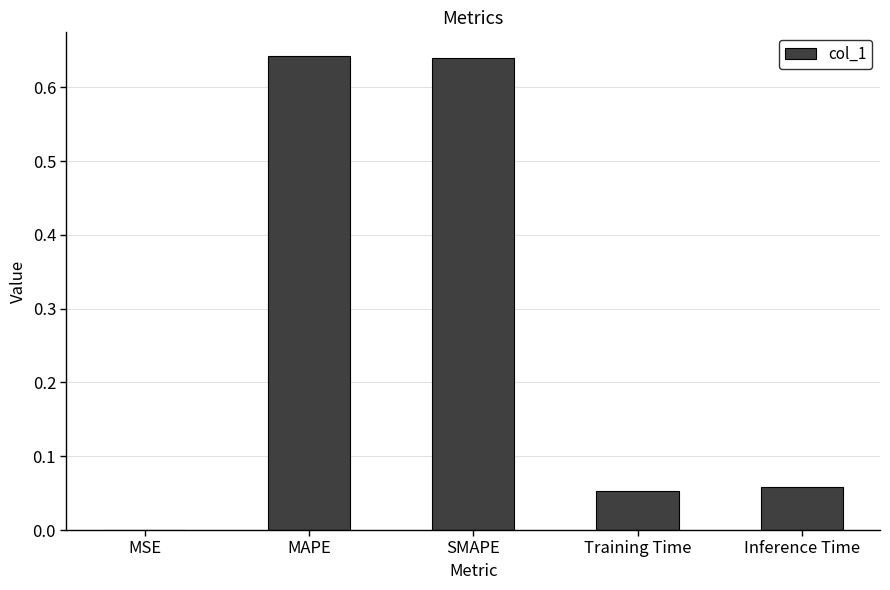

Is it true that the value at MSE is 0.0?

True